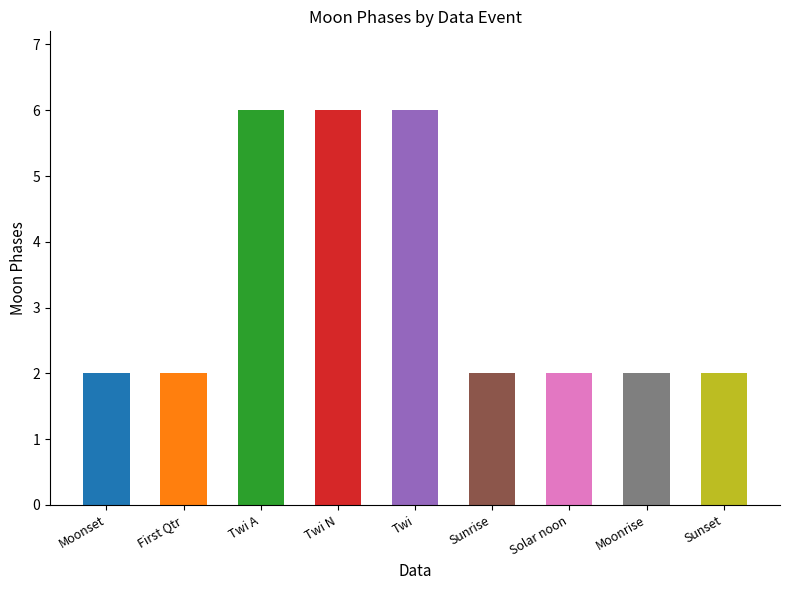

What is the change in value from Twi N to Sunrise?

-4